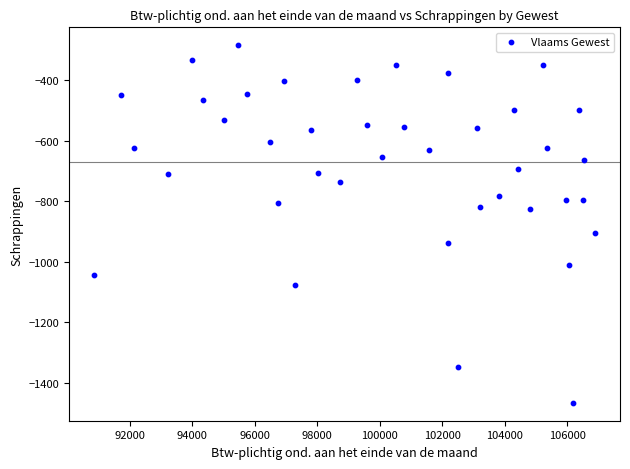

What Y value in the scatter plot is closest to -876?

-907